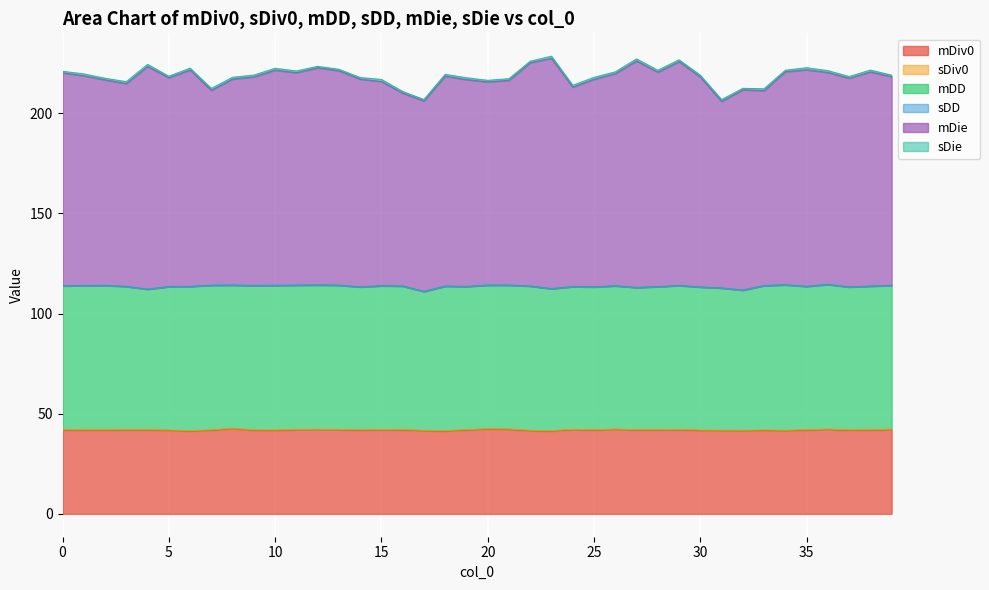

List the series in order of their peak value, lowest first.

sDD, sDiv0, sDie, mDiv0, mDD, mDie